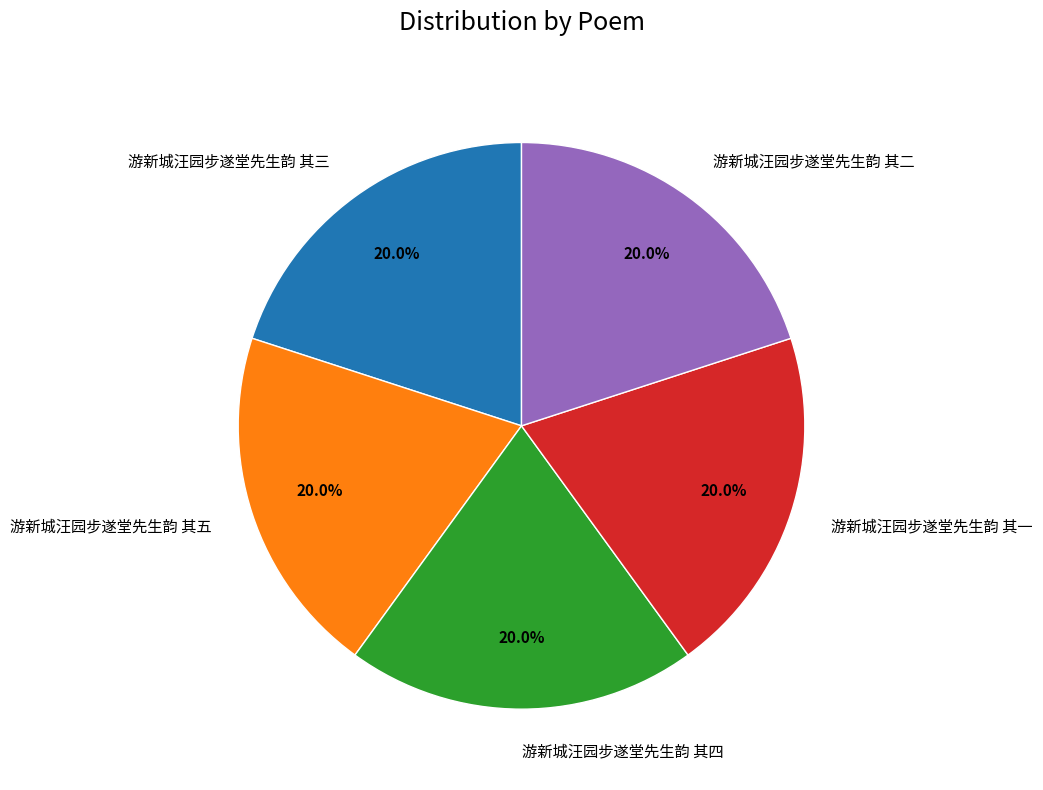

To the nearest percent, what percentage of the pie is 游新城汪园步遂堂先生韵 其五?

20%